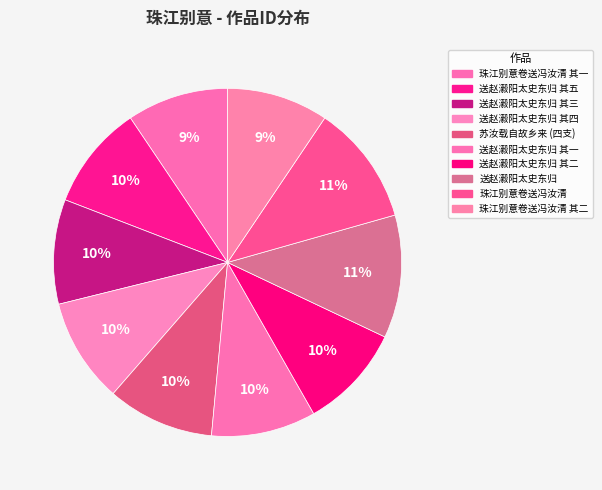

Rank the categories by value from highest to lowest.

珠江别意送赵瀫阳太史东归, 珠江别意卷送冯汝清, 苏汝载自故乡来得韩孟郁寄札小斋留酌远忆孟郁兼话珠江别时事分得四支, 珠江别意送赵瀫阳太史东归 其五, 珠江别意送赵瀫阳太史东归 其四, 珠江别意送赵瀫阳太史东归 其三, 珠江别意送赵瀫阳太史东归 其二, 珠江别意送赵瀫阳太史东归 其一, 珠江别意卷送冯汝清 其二, 珠江别意卷送冯汝清 其一